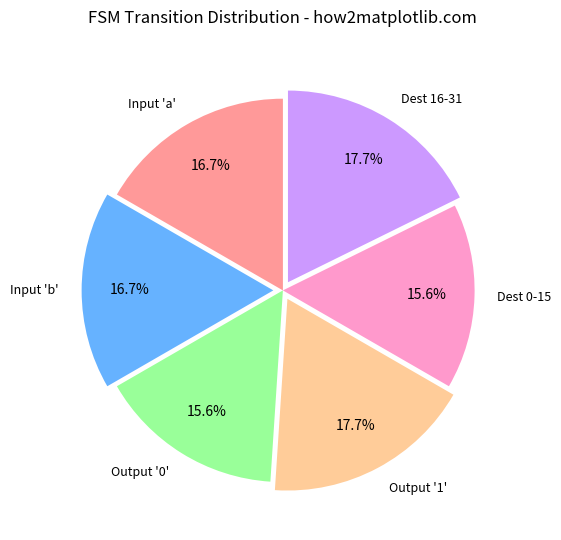

Is there a majority slice in this chart?

No